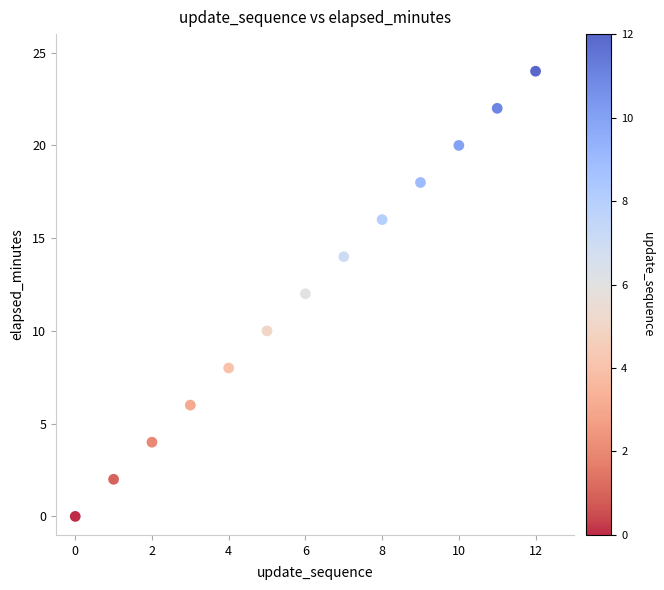

What is the range of Y values (max minus min)?

24